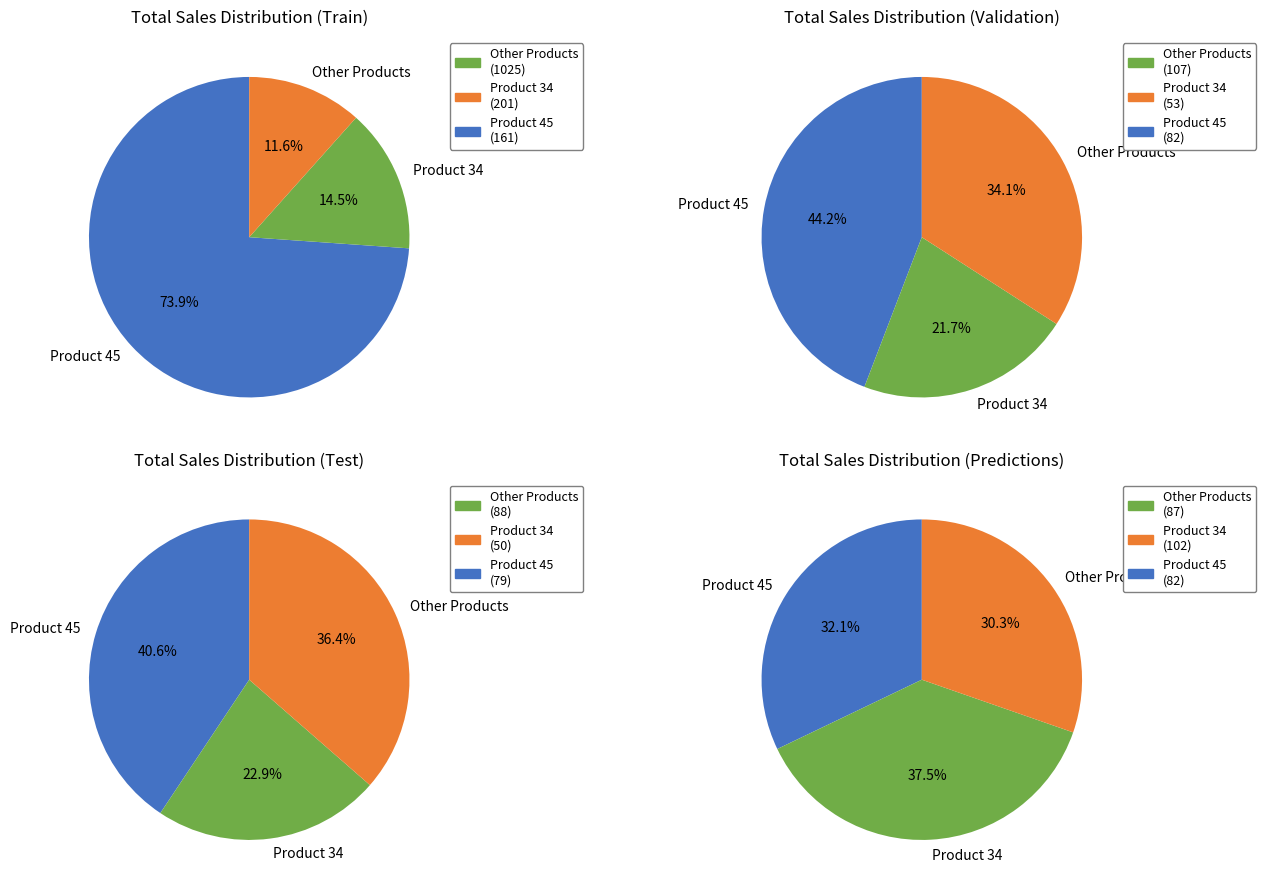

Does any single category account for the majority?

No